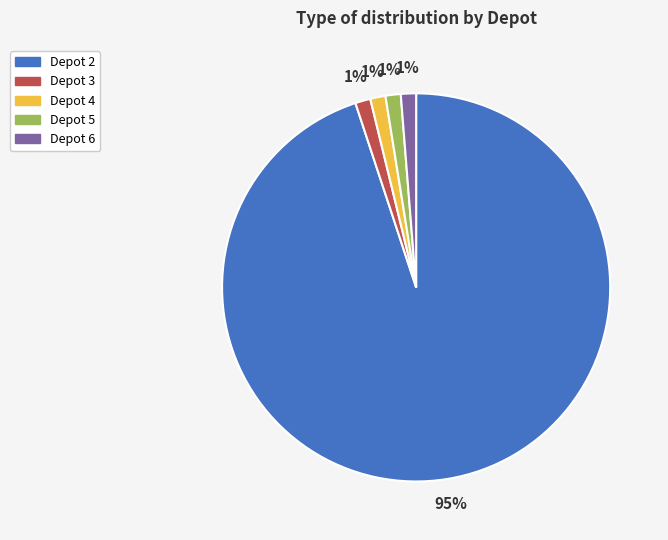

How many segments does this pie chart have?

5